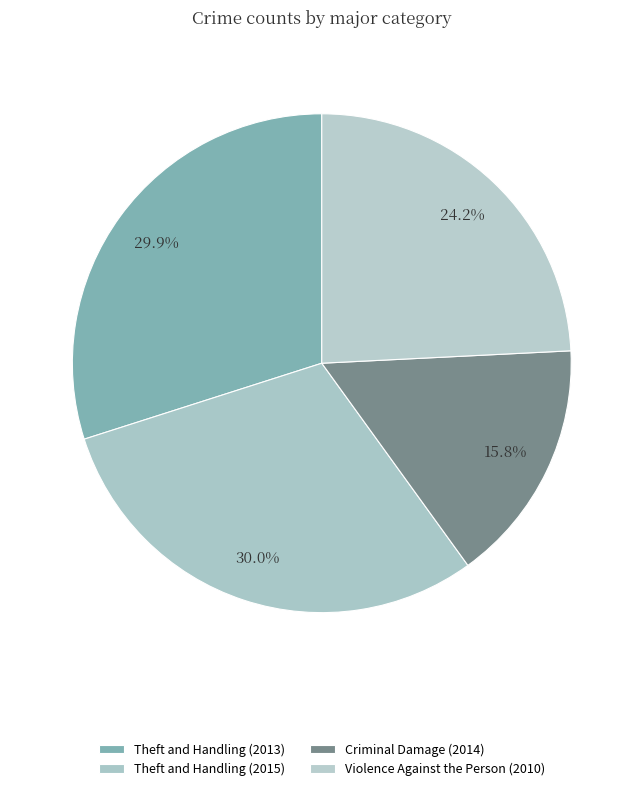

How many slices are in this pie chart?

4